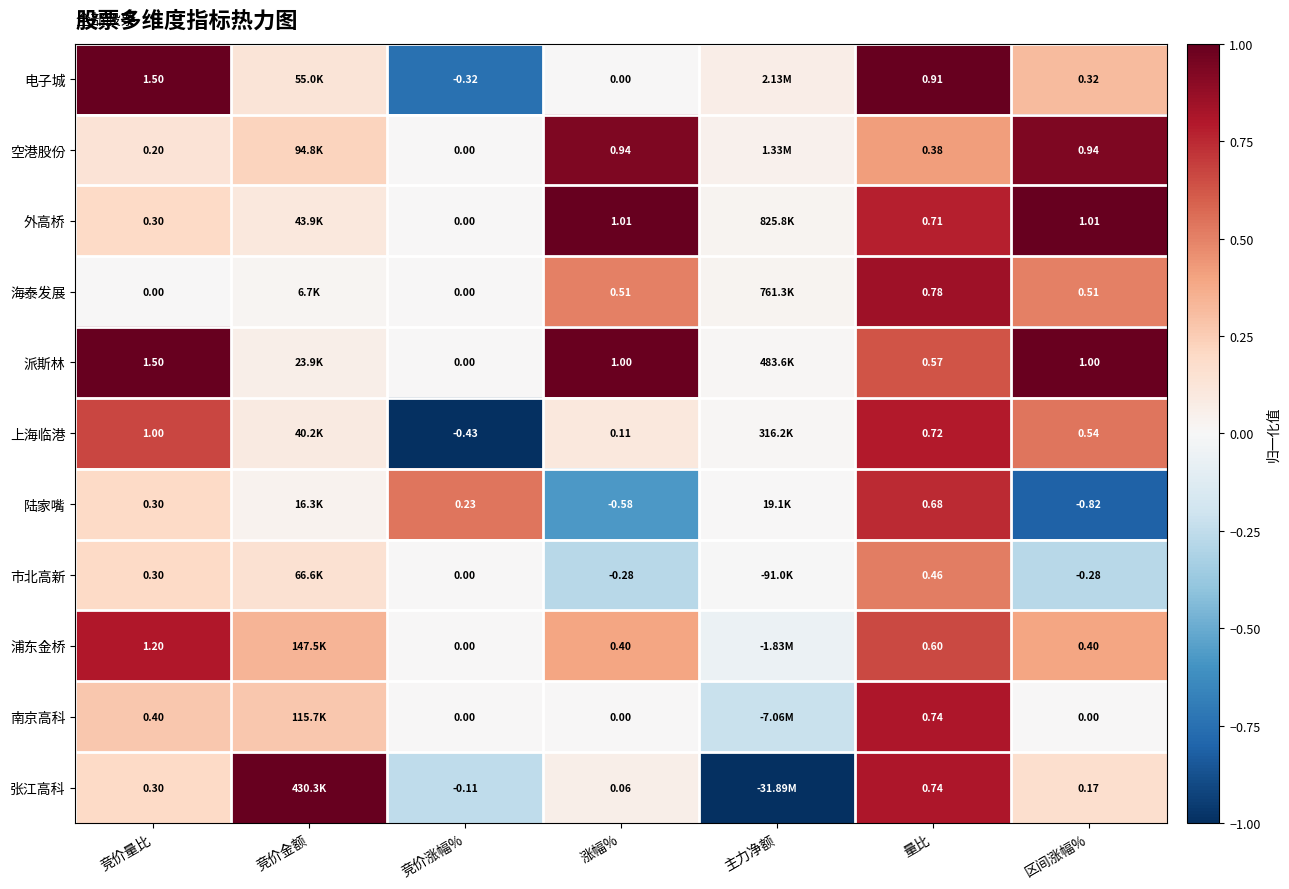

Which series changed the most between 涨幅% and 量比?

陆家嘴